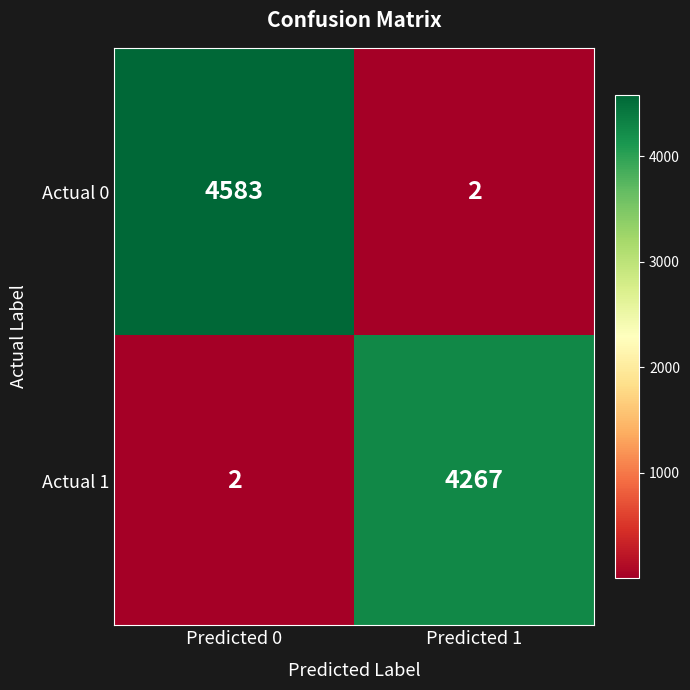

What is the greatest value displayed?

4583